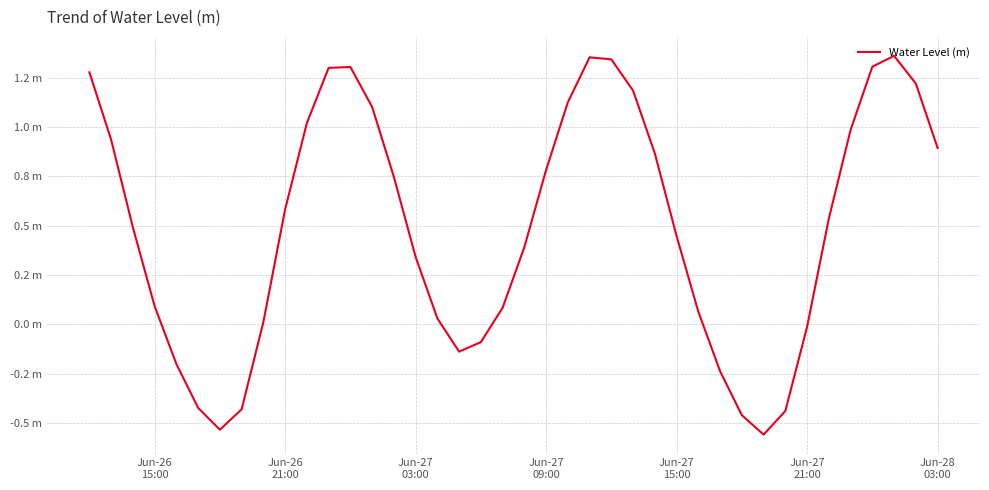

Does the chart display data point markers on the line(s)?

No